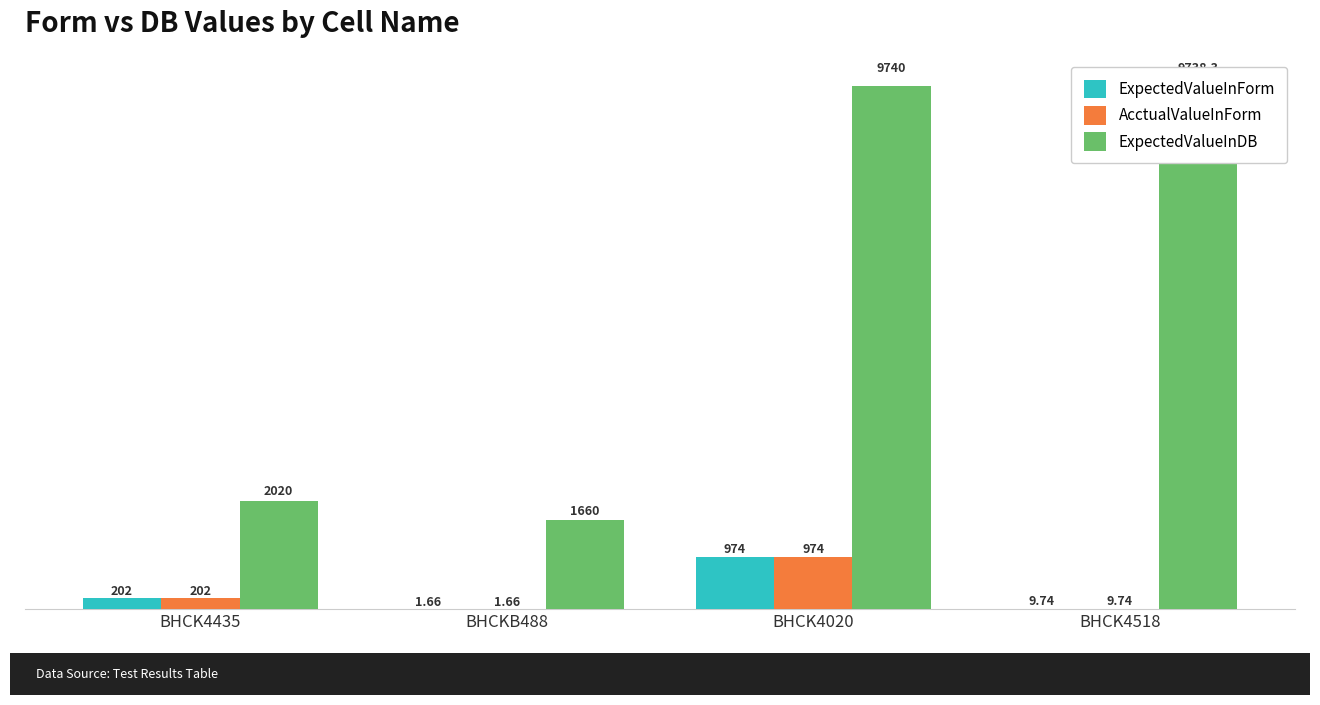

Between BHCKB488 and BHCK4518, which series saw the biggest shift?

ExpectedValueInDB